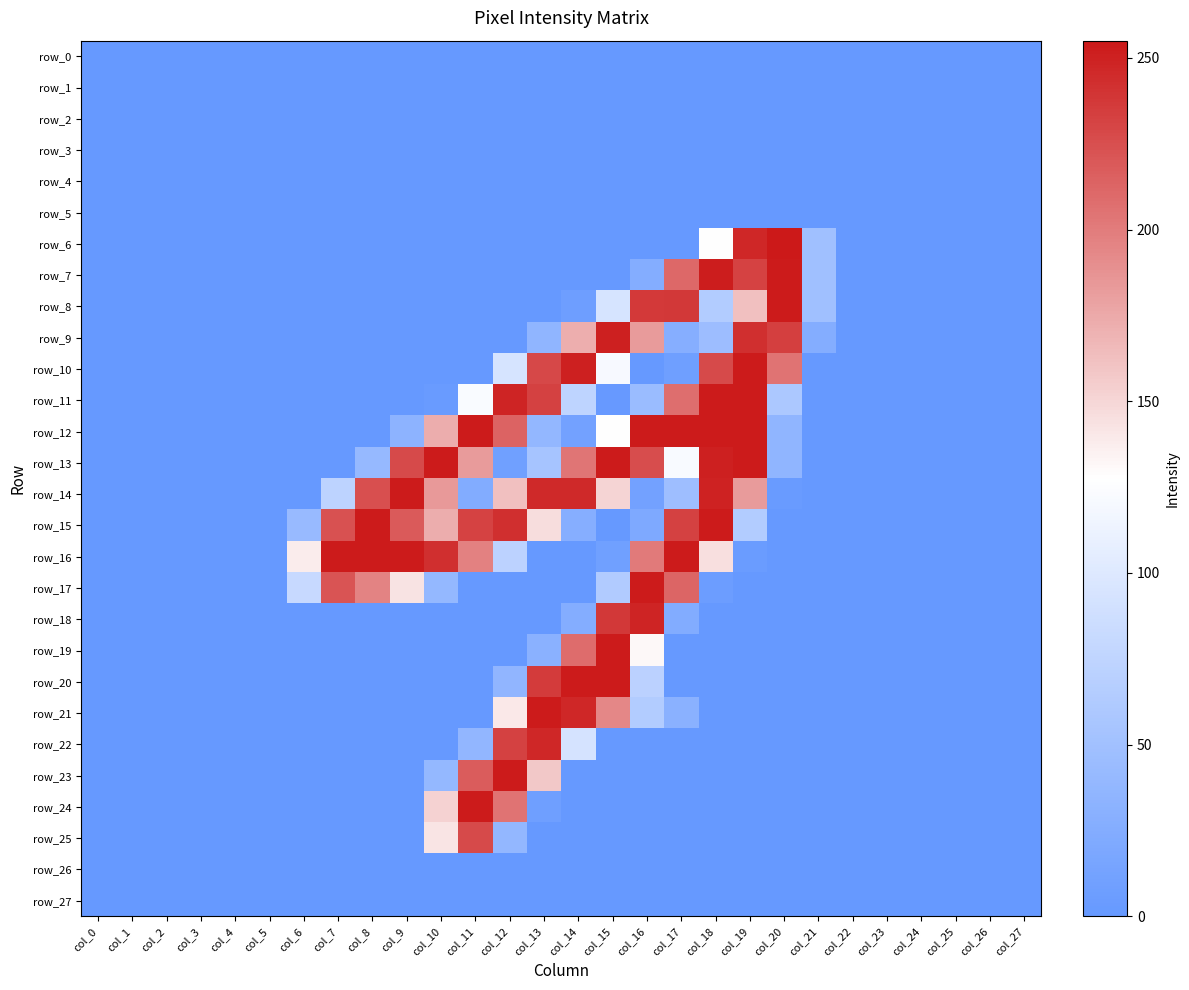

Reading left to right, what are all the values shown in this chart?

row_0: col_0=0	col_1=0	col_2=0	col_3=0	col_4=0	col_5=0	col_6=0	col_7=0	col_8=0	col_9=0	col_10=0	col_11=0	col_12=0	col_13=0	col_14=0	col_15=0	col_16=0	col_17=0	col_18=0	col_19=0	col_20=0	col_21=0	col_22=0	col_23=0	col_24=0	col_25=0	col_26=0	col_27=0
row_1: col_0=0	col_1=0	col_2=0	col_3=0	col_4=0	col_5=0	col_6=0	col_7=0	col_8=0	col_9=0	col_10=0	col_11=0	col_12=0	col_13=0	col_14=0	col_15=0	col_16=0	col_17=0	col_18=0	col_19=0	col_20=0	col_21=0	col_22=0	col_23=0	col_24=0	col_25=0	col_26=0	col_27=0
row_2: col_0=0	col_1=0	col_2=0	col_3=0	col_4=0	col_5=0	col_6=0	col_7=0	col_8=0	col_9=0	col_10=0	col_11=0	col_12=0	col_13=0	col_14=0	col_15=0	col_16=0	col_17=0	col_18=0	col_19=0	col_20=0	col_21=0	col_22=0	col_23=0	col_24=0	col_25=0	col_26=0	col_27=0
row_3: col_0=0	col_1=0	col_2=0	col_3=0	col_4=0	col_5=0	col_6=0	col_7=0	col_8=0	col_9=0	col_10=0	col_11=0	col_12=0	col_13=0	col_14=0	col_15=0	col_16=0	col_17=0	col_18=0	col_19=0	col_20=0	col_21=0	col_22=0	col_23=0	col_24=0	col_25=0	col_26=0	col_27=0
row_4: col_0=0	col_1=0	col_2=0	col_3=0	col_4=0	col_5=0	col_6=0	col_7=0	col_8=0	col_9=0	col_10=0	col_11=0	col_12=0	col_13=0	col_14=0	col_15=0	col_16=0	col_17=0	col_18=0	col_19=0	col_20=0	col_21=0	col_22=0	col_23=0	col_24=0	col_25=0	col_26=0	col_27=0
row_5: col_0=0	col_1=0	col_2=0	col_3=0	col_4=0	col_5=0	col_6=0	col_7=0	col_8=0	col_9=0	col_10=0	col_11=0	col_12=0	col_13=0	col_14=0	col_15=0	col_16=0	col_17=0	col_18=0	col_19=0	col_20=0	col_21=0	col_22=0	col_23=0	col_24=0	col_25=0	col_26=0	col_27=0
row_6: col_0=0	col_1=0	col_2=0	col_3=0	col_4=0	col_5=0	col_6=0	col_7=0	col_8=0	col_9=0	col_10=0	col_11=0	col_12=0	col_13=0	col_14=0	col_15=0	col_16=0	col_17=0	col_18=128	col_19=247	col_20=255	col_21=49	col_22=0	col_23=0	col_24=0	col_25=0	col_26=0	col_27=0
row_7: col_0=0	col_1=0	col_2=0	col_3=0	col_4=0	col_5=0	col_6=0	col_7=0	col_8=0	col_9=0	col_10=0	col_11=0	col_12=0	col_13=0	col_14=0	col_15=0	col_16=25	col_17=211	col_18=253	col_19=232	col_20=254	col_21=49	col_22=0	col_23=0	col_24=0	col_25=0	col_26=0	col_27=0
row_8: col_0=0	col_1=0	col_2=0	col_3=0	col_4=0	col_5=0	col_6=0	col_7=0	col_8=0	col_9=0	col_10=0	col_11=0	col_12=0	col_13=0	col_14=7	col_15=94	col_16=237	col_17=238	col_18=64	col_19=162	col_20=254	col_21=49	col_22=0	col_23=0	col_24=0	col_25=0	col_26=0	col_27=0
row_9: col_0=0	col_1=0	col_2=0	col_3=0	col_4=0	col_5=0	col_6=0	col_7=0	col_8=0	col_9=0	col_10=0	col_11=0	col_12=0	col_13=35	col_14=172	col_15=251	col_16=183	col_17=27	col_18=46	col_19=243	col_20=234	col_21=25	col_22=0	col_23=0	col_24=0	col_25=0	col_26=0	col_27=0
row_10: col_0=0	col_1=0	col_2=0	col_3=0	col_4=0	col_5=0	col_6=0	col_7=0	col_8=0	col_9=0	col_10=0	col_11=0	col_12=94	col_13=229	col_14=251	col_15=121	col_16=0	col_17=8	col_18=228	col_19=254	col_20=205	col_21=0	col_22=0	col_23=0	col_24=0	col_25=0	col_26=0	col_27=0
row_11: col_0=0	col_1=0	col_2=0	col_3=0	col_4=0	col_5=0	col_6=0	col_7=0	col_8=0	col_9=0	col_10=3	col_11=123	col_12=249	col_13=233	col_14=74	col_15=1	col_16=44	col_17=208	col_18=254	col_19=254	col_20=59	col_21=0	col_22=0	col_23=0	col_24=0	col_25=0	col_26=0	col_27=0
row_12: col_0=0	col_1=0	col_2=0	col_3=0	col_4=0	col_5=0	col_6=0	col_7=0	col_8=0	col_9=33	col_10=173	col_11=254	col_12=214	col_13=38	col_14=11	col_15=128	col_16=254	col_17=254	col_18=254	col_19=254	col_20=35	col_21=0	col_22=0	col_23=0	col_24=0	col_25=0	col_26=0	col_27=0
row_13: col_0=0	col_1=0	col_2=0	col_3=0	col_4=0	col_5=0	col_6=0	col_7=0	col_8=40	col_9=228	col_10=254	col_11=183	col_12=9	col_13=54	col_14=204	col_15=254	col_16=226	col_17=122	col_18=251	col_19=254	col_20=35	col_21=0	col_22=0	col_23=0	col_24=0	col_25=0	col_26=0	col_27=0
row_14: col_0=0	col_1=0	col_2=0	col_3=0	col_4=0	col_5=0	col_6=0	col_7=73	col_8=225	col_9=254	col_10=184	col_11=24	col_12=162	col_13=246	col_14=246	col_15=151	col_16=11	col_17=47	col_18=250	col_19=183	col_20=3	col_21=0	col_22=0	col_23=0	col_24=0	col_25=0	col_26=0	col_27=0
row_15: col_0=0	col_1=0	col_2=0	col_3=0	col_4=0	col_5=0	col_6=42	col_7=224	col_8=254	col_9=219	col_10=173	col_11=232	col_12=243	col_13=146	col_14=27	col_15=0	col_16=20	col_17=233	col_18=254	col_19=64	col_20=0	col_21=0	col_22=0	col_23=0	col_24=0	col_25=0	col_26=0	col_27=0
row_16: col_0=0	col_1=0	col_2=0	col_3=0	col_4=0	col_5=0	col_6=138	col_7=254	col_8=254	col_9=254	col_10=243	col_11=197	col_12=72	col_13=0	col_14=0	col_15=9	col_16=201	col_17=254	col_18=145	col_19=4	col_20=0	col_21=0	col_22=0	col_23=0	col_24=0	col_25=0	col_26=0	col_27=0
row_17: col_0=0	col_1=0	col_2=0	col_3=0	col_4=0	col_5=0	col_6=81	col_7=222	col_8=196	col_9=143	col_10=39	col_11=0	col_12=0	col_13=0	col_14=0	col_15=63	col_16=254	col_17=213	col_18=5	col_19=0	col_20=0	col_21=0	col_22=0	col_23=0	col_24=0	col_25=0	col_26=0	col_27=0
row_18: col_0=0	col_1=0	col_2=0	col_3=0	col_4=0	col_5=0	col_6=0	col_7=0	col_8=0	col_9=0	col_10=0	col_11=0	col_12=0	col_13=0	col_14=25	col_15=238	col_16=249	col_17=24	col_18=0	col_19=0	col_20=0	col_21=0	col_22=0	col_23=0	col_24=0	col_25=0	col_26=0	col_27=0
row_19: col_0=0	col_1=0	col_2=0	col_3=0	col_4=0	col_5=0	col_6=0	col_7=0	col_8=0	col_9=0	col_10=0	col_11=0	col_12=0	col_13=30	col_14=209	col_15=254	col_16=131	col_17=0	col_18=0	col_19=0	col_20=0	col_21=0	col_22=0	col_23=0	col_24=0	col_25=0	col_26=0	col_27=0
row_20: col_0=0	col_1=0	col_2=0	col_3=0	col_4=0	col_5=0	col_6=0	col_7=0	col_8=0	col_9=0	col_10=0	col_11=0	col_12=36	col_13=236	col_14=254	col_15=254	col_16=71	col_17=0	col_18=0	col_19=0	col_20=0	col_21=0	col_22=0	col_23=0	col_24=0	col_25=0	col_26=0	col_27=0
row_21: col_0=0	col_1=0	col_2=0	col_3=0	col_4=0	col_5=0	col_6=0	col_7=0	col_8=0	col_9=0	col_10=0	col_11=0	col_12=140	col_13=254	col_14=247	col_15=194	col_16=64	col_17=30	col_18=0	col_19=0	col_20=0	col_21=0	col_22=0	col_23=0	col_24=0	col_25=0	col_26=0	col_27=0
row_22: col_0=0	col_1=0	col_2=0	col_3=0	col_4=0	col_5=0	col_6=0	col_7=0	col_8=0	col_9=0	col_10=0	col_11=37	col_12=233	col_13=247	col_14=93	col_15=0	col_16=0	col_17=0	col_18=0	col_19=0	col_20=0	col_21=0	col_22=0	col_23=0	col_24=0	col_25=0	col_26=0	col_27=0
row_23: col_0=0	col_1=0	col_2=0	col_3=0	col_4=0	col_5=0	col_6=0	col_7=0	col_8=0	col_9=0	col_10=39	col_11=218	col_12=254	col_13=158	col_14=0	col_15=0	col_16=0	col_17=0	col_18=0	col_19=0	col_20=0	col_21=0	col_22=0	col_23=0	col_24=0	col_25=0	col_26=0	col_27=0
row_24: col_0=0	col_1=0	col_2=0	col_3=0	col_4=0	col_5=0	col_6=0	col_7=0	col_8=0	col_9=0	col_10=152	col_11=254	col_12=205	col_13=8	col_14=0	col_15=0	col_16=0	col_17=0	col_18=0	col_19=0	col_20=0	col_21=0	col_22=0	col_23=0	col_24=0	col_25=0	col_26=0	col_27=0
row_25: col_0=0	col_1=0	col_2=0	col_3=0	col_4=0	col_5=0	col_6=0	col_7=0	col_8=0	col_9=0	col_10=142	col_11=228	col_12=38	col_13=0	col_14=0	col_15=0	col_16=0	col_17=0	col_18=0	col_19=0	col_20=0	col_21=0	col_22=0	col_23=0	col_24=0	col_25=0	col_26=0	col_27=0
row_26: col_0=0	col_1=0	col_2=0	col_3=0	col_4=0	col_5=0	col_6=0	col_7=0	col_8=0	col_9=0	col_10=0	col_11=0	col_12=0	col_13=0	col_14=0	col_15=0	col_16=0	col_17=0	col_18=0	col_19=0	col_20=0	col_21=0	col_22=0	col_23=0	col_24=0	col_25=0	col_26=0	col_27=0
row_27: col_0=0	col_1=0	col_2=0	col_3=0	col_4=0	col_5=0	col_6=0	col_7=0	col_8=0	col_9=0	col_10=0	col_11=0	col_12=0	col_13=0	col_14=0	col_15=0	col_16=0	col_17=0	col_18=0	col_19=0	col_20=0	col_21=0	col_22=0	col_23=0	col_24=0	col_25=0	col_26=0	col_27=0